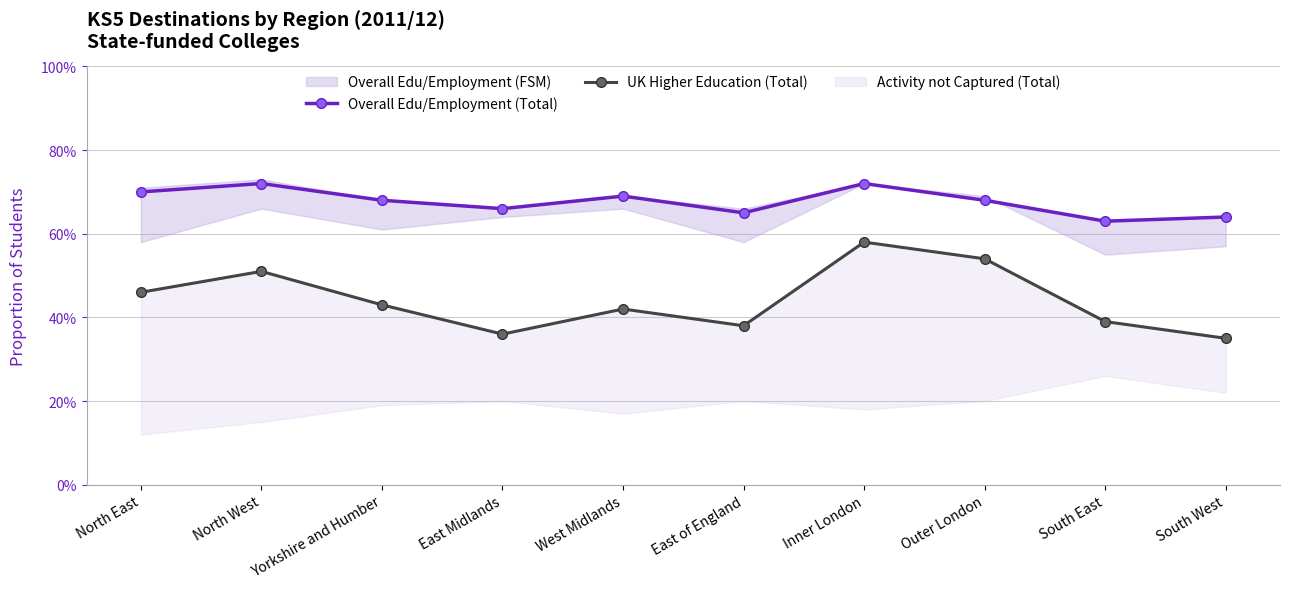

What is the label of the 8th point from the right?

Yorkshire and Humber